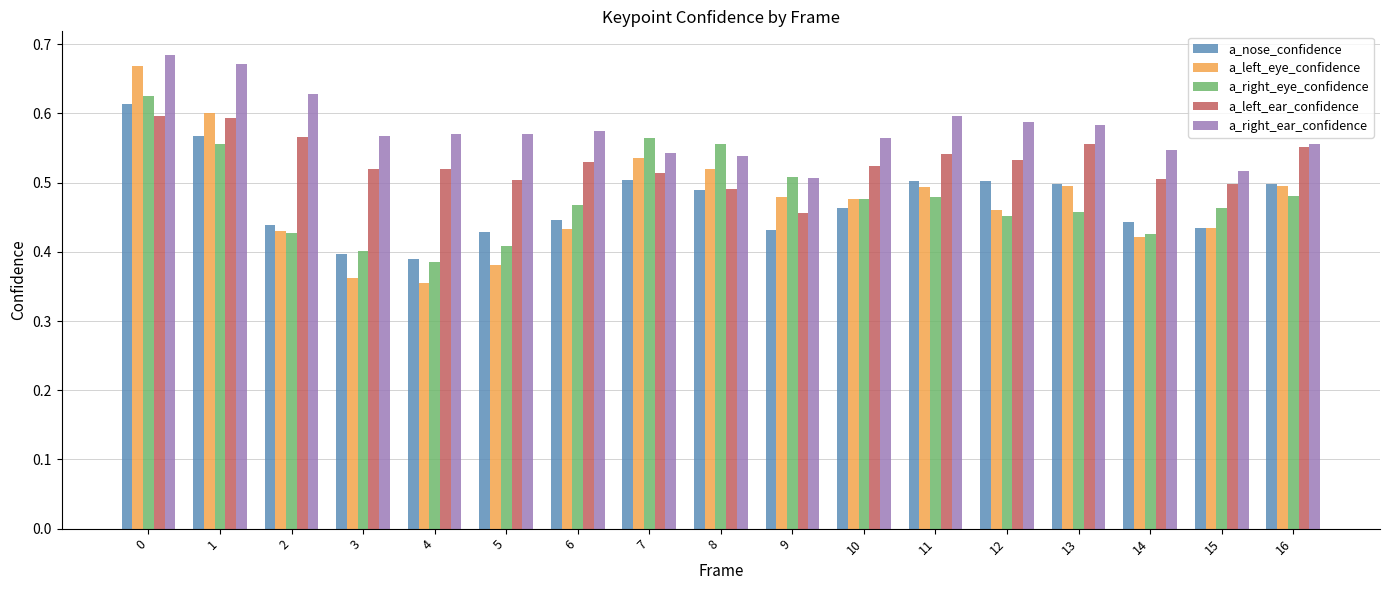

Which category has the lowest value across all series?

4